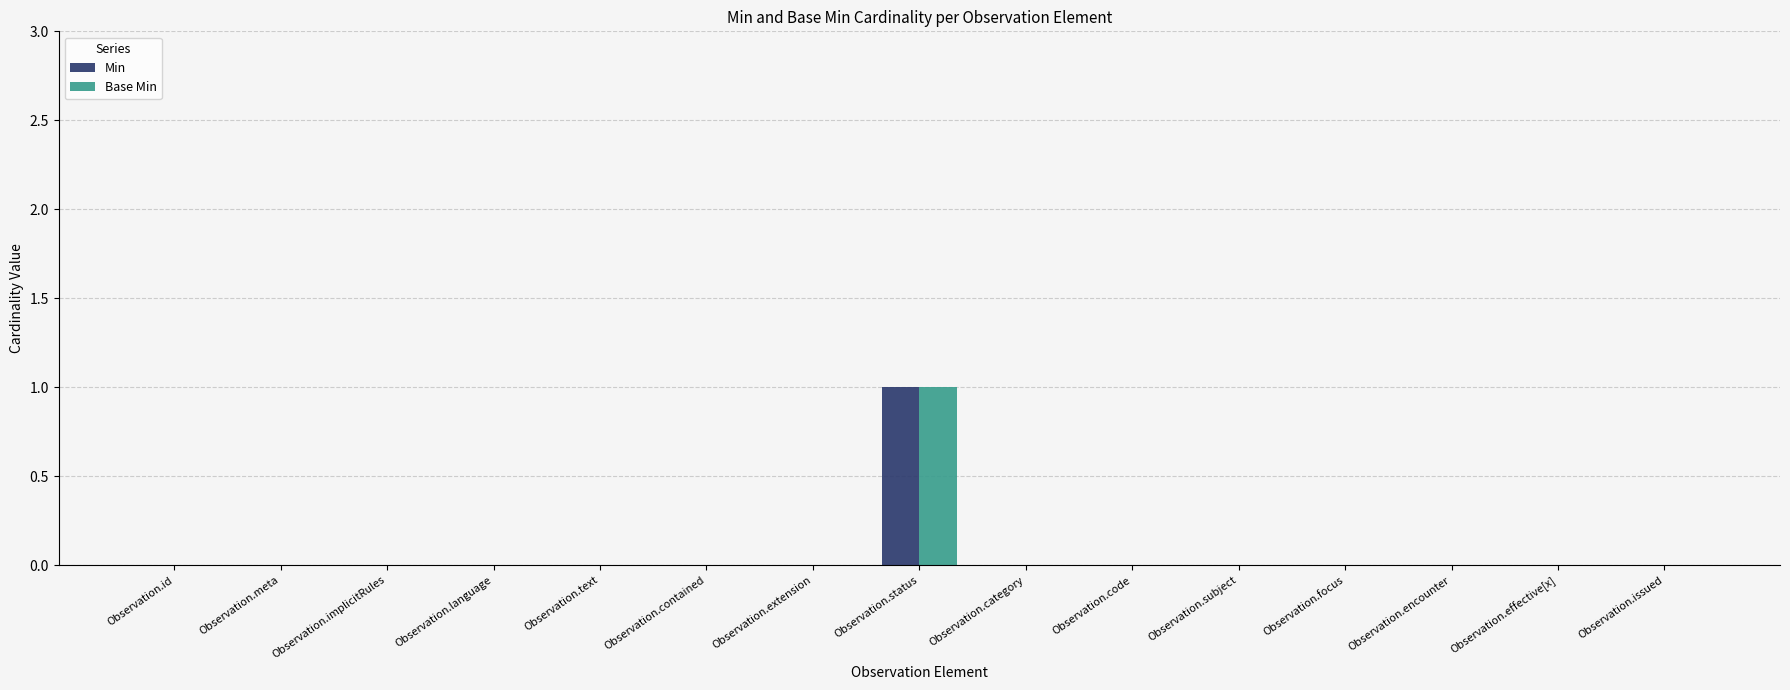

How many data points does each series have?

15